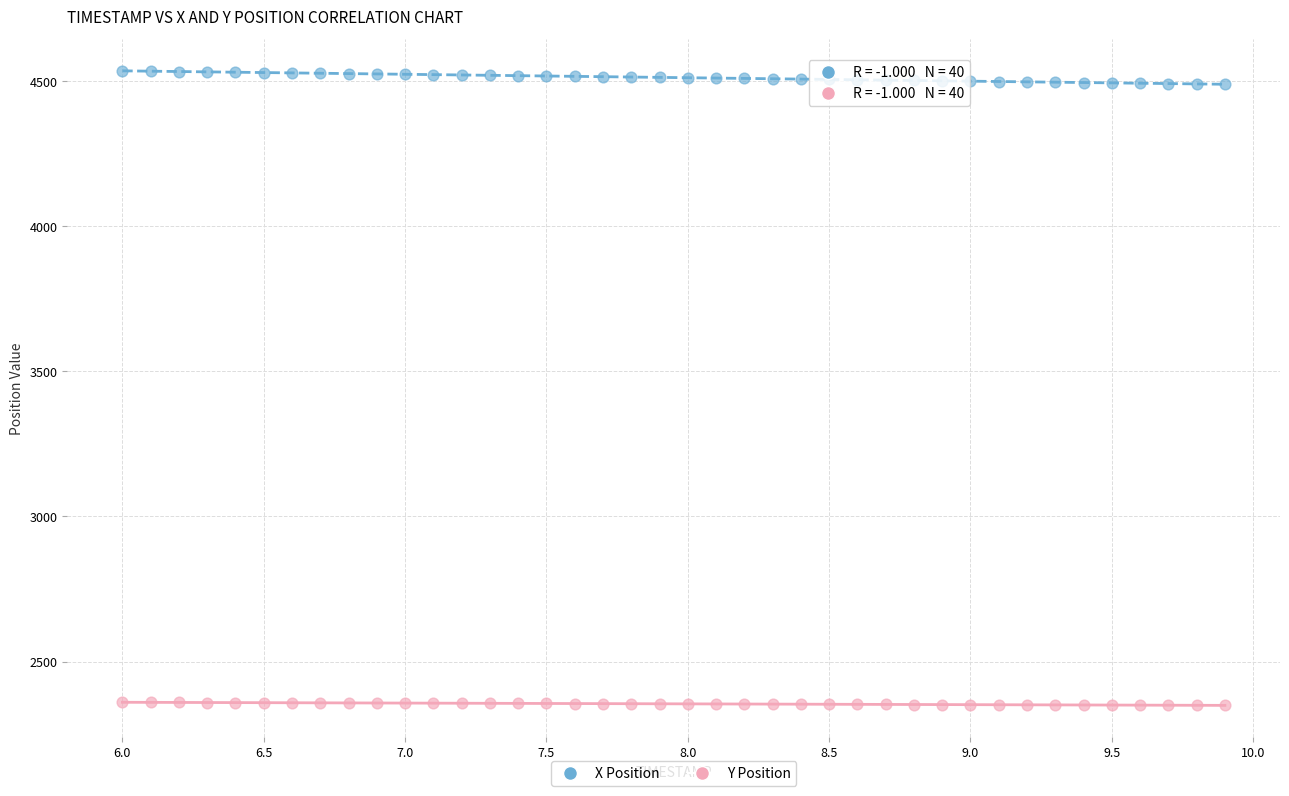

Which series contains the lowest Y value?

Y Position